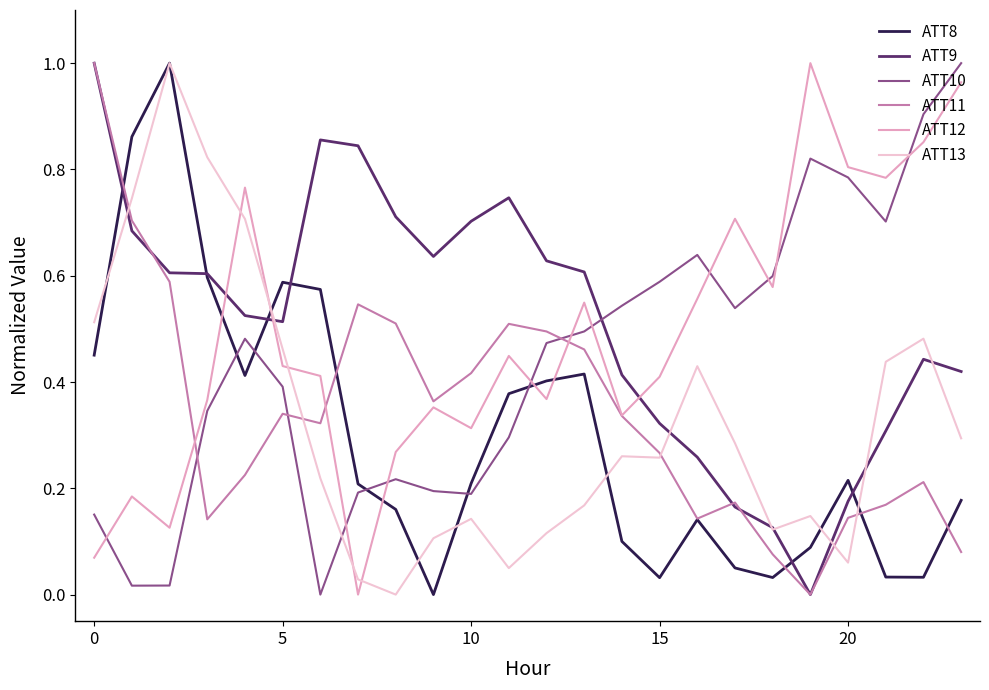

True or false: ATT11 and ATT10 cross at least once.

True